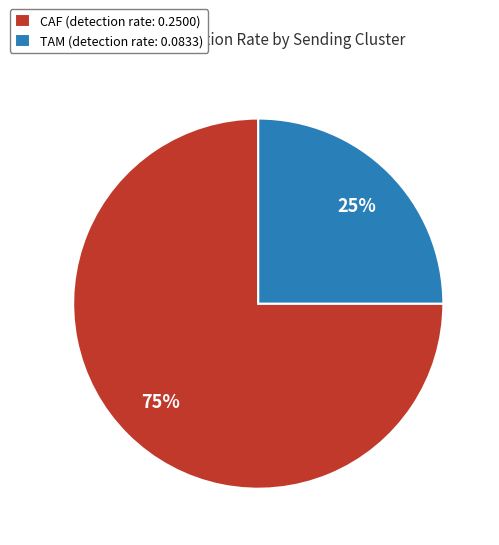

Which slice represents more than half of the pie?

CAF